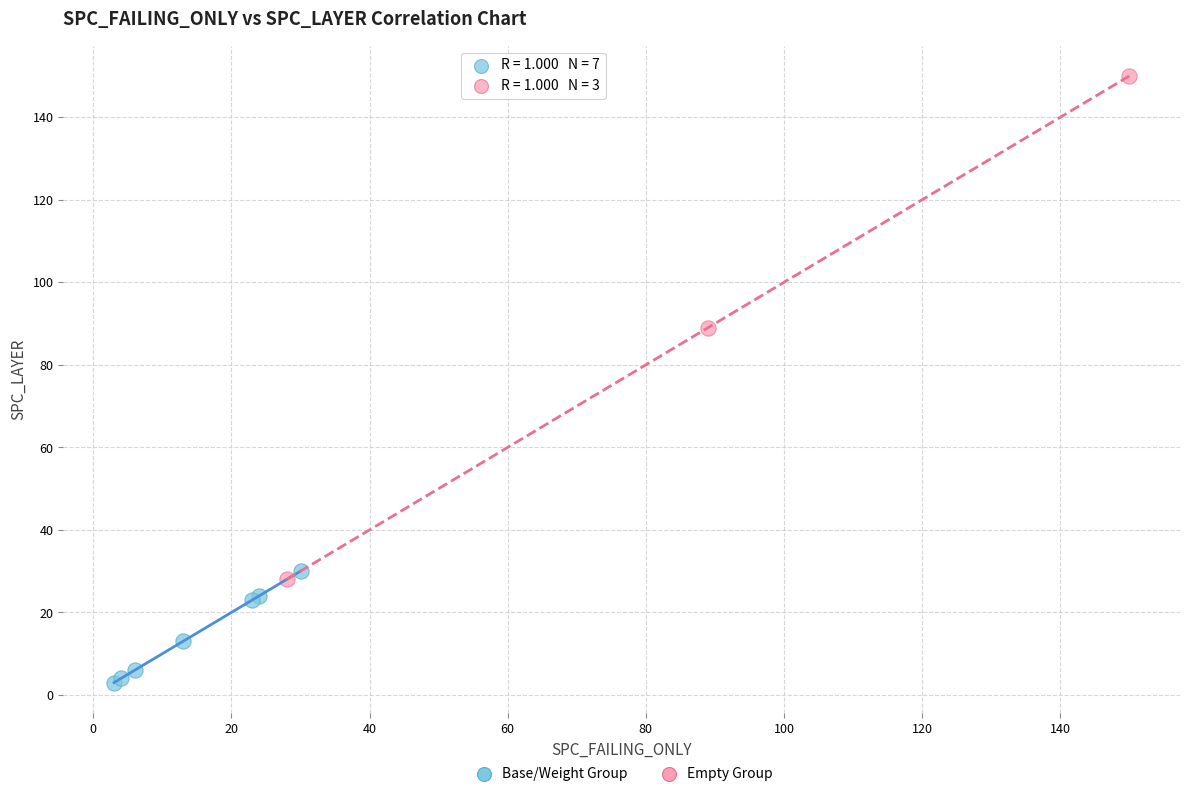

Which series has the largest Y range (max minus min)?

Empty Group